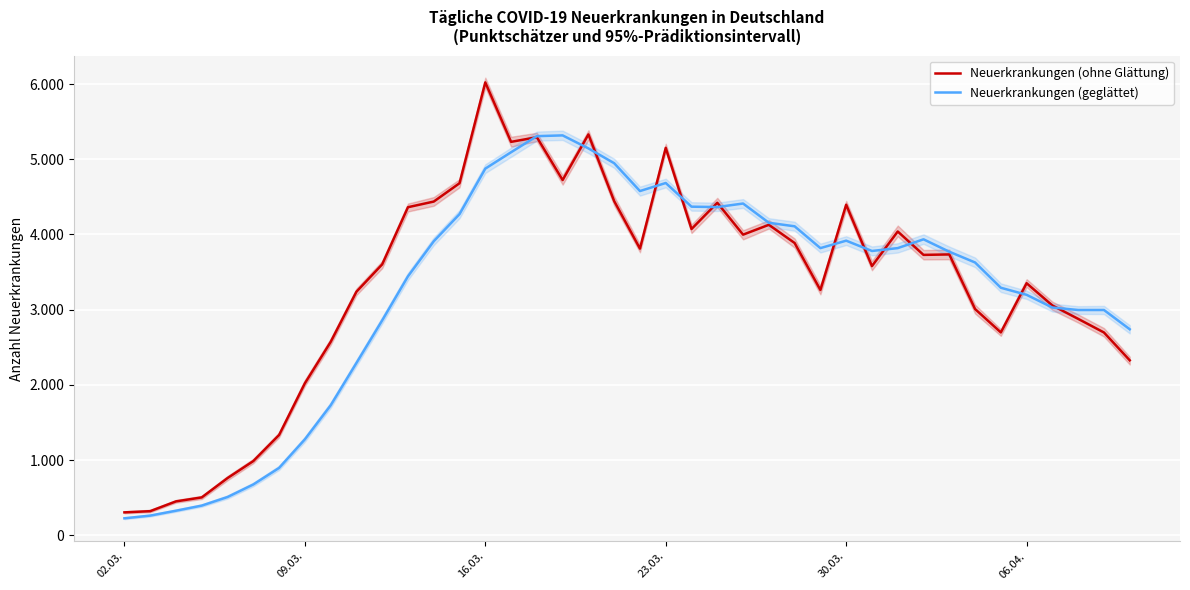

Rank the series by their maximum value, from highest to lowest.

Neuerkrankungen (ohne Glättung), Neuerkrankungen (geglättet)